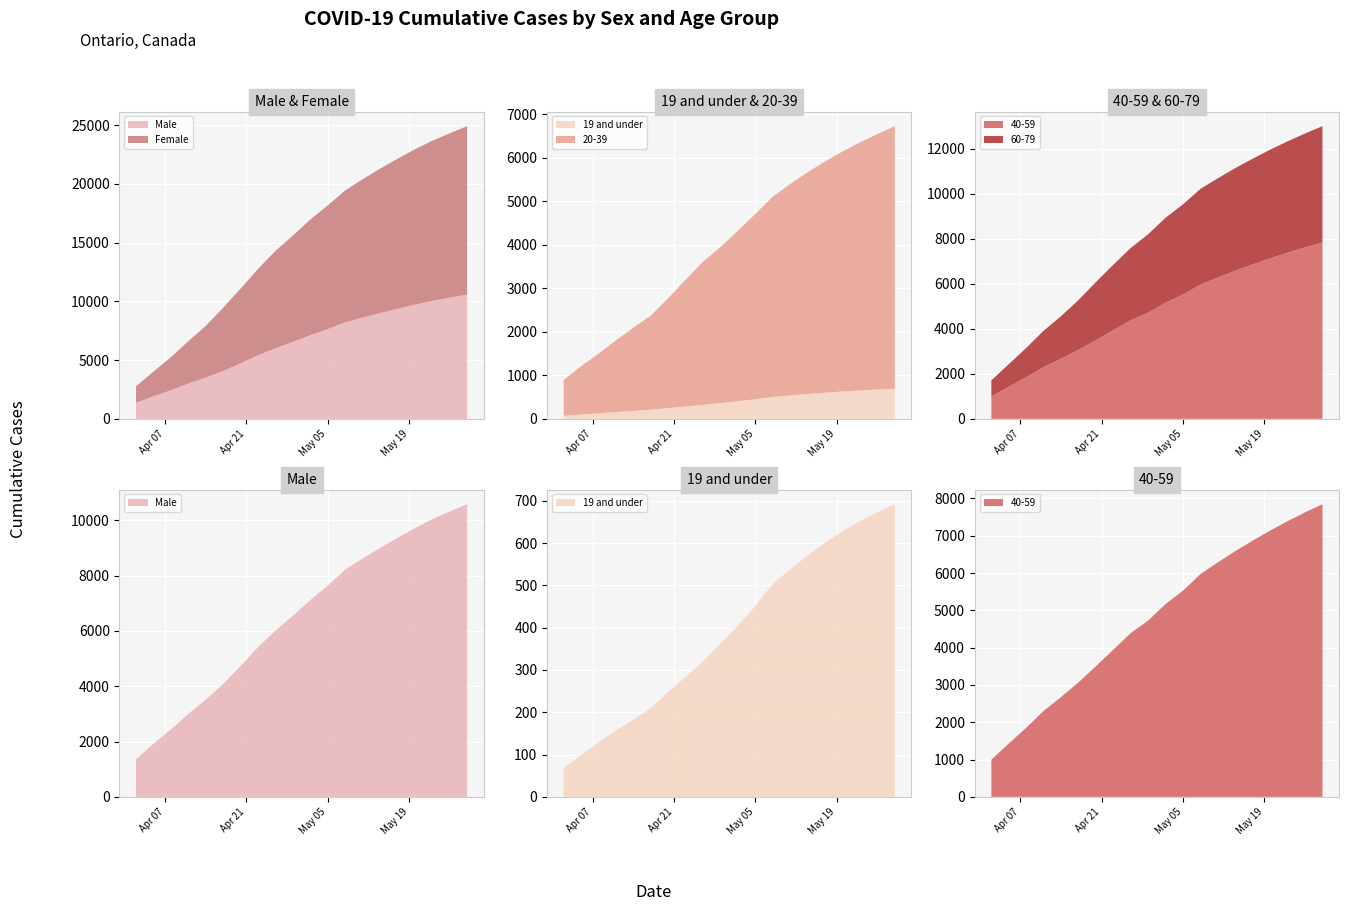

Reading right to left, extract all data points from this chart.

Male: 2020-05-29=10578	2020-05-26=10311	2020-05-23=10034	2020-05-20=9712	2020-05-17=9357	2020-05-14=8994	2020-05-11=8615	2020-05-08=8213	2020-05-05=7629	2020-05-02=7113	2020-04-29=6546	2020-04-26=6005	2020-04-23=5408	2020-04-20=4728	2020-04-17=4074	2020-04-14=3511	2020-04-11=2997	2020-04-08=2433	2020-04-05=1919	2020-04-02=1355
Female: 2020-05-29=14322	2020-05-26=13984	2020-05-23=13622	2020-05-20=13219	2020-05-17=12768	2020-05-14=12287	2020-05-11=11768	2020-05-08=11222	2020-05-05=10521	2020-05-02=9845	2020-04-29=9041	2020-04-26=8290	2020-04-23=7342	2020-04-20=6354	2020-04-17=5380	2020-04-14=4393	2020-04-11=3609	2020-04-08=2810	2020-04-05=2101	2020-04-02=1421
19 and under: 2020-05-29=692	2020-05-26=673	2020-05-23=652	2020-05-20=628	2020-05-17=601	2020-05-14=571	2020-05-11=538	2020-05-08=504	2020-05-05=451	2020-05-02=405	2020-04-29=363	2020-04-26=320	2020-04-23=284	2020-04-20=248	2020-04-17=210	2020-04-14=182	2020-04-11=157	2020-04-08=129	2020-04-05=99	2020-04-02=68
20-39: 2020-05-29=6032	2020-05-26=5871	2020-05-23=5700	2020-05-20=5515	2020-05-17=5312	2020-05-14=5096	2020-05-11=4857	2020-05-08=4602	2020-05-05=4257	2020-05-02=3918	2020-04-29=3583	2020-04-26=3292	2020-04-23=2914	2020-04-20=2525	2020-04-17=2164	2020-04-14=1912	2020-04-11=1648	2020-04-08=1369	2020-04-05=1111	2020-04-02=826
40-59: 2020-05-29=7846	2020-05-26=7626	2020-05-23=7390	2020-05-20=7139	2020-05-17=6869	2020-05-14=6588	2020-05-11=6287	2020-05-08=5972	2020-05-05=5528	2020-05-02=5169	2020-04-29=4725	2020-04-26=4391	2020-04-23=3945	2020-04-20=3502	2020-04-17=3067	2020-04-14=2676	2020-04-11=2303	2020-04-08=1851	2020-04-05=1430	2020-04-02=995
60-79: 2020-05-29=5168	2020-05-26=5063	2020-05-23=4950	2020-05-20=4831	2020-05-17=4700	2020-05-14=4563	2020-05-11=4411	2020-05-08=4254	2020-05-05=4012	2020-05-02=3776	2020-04-29=3486	2020-04-26=3207	2020-04-23=2909	2020-04-20=2580	2020-04-17=2214	2020-04-14=1890	2020-04-11=1615	2020-04-08=1300	2020-04-05=1002	2020-04-02=716